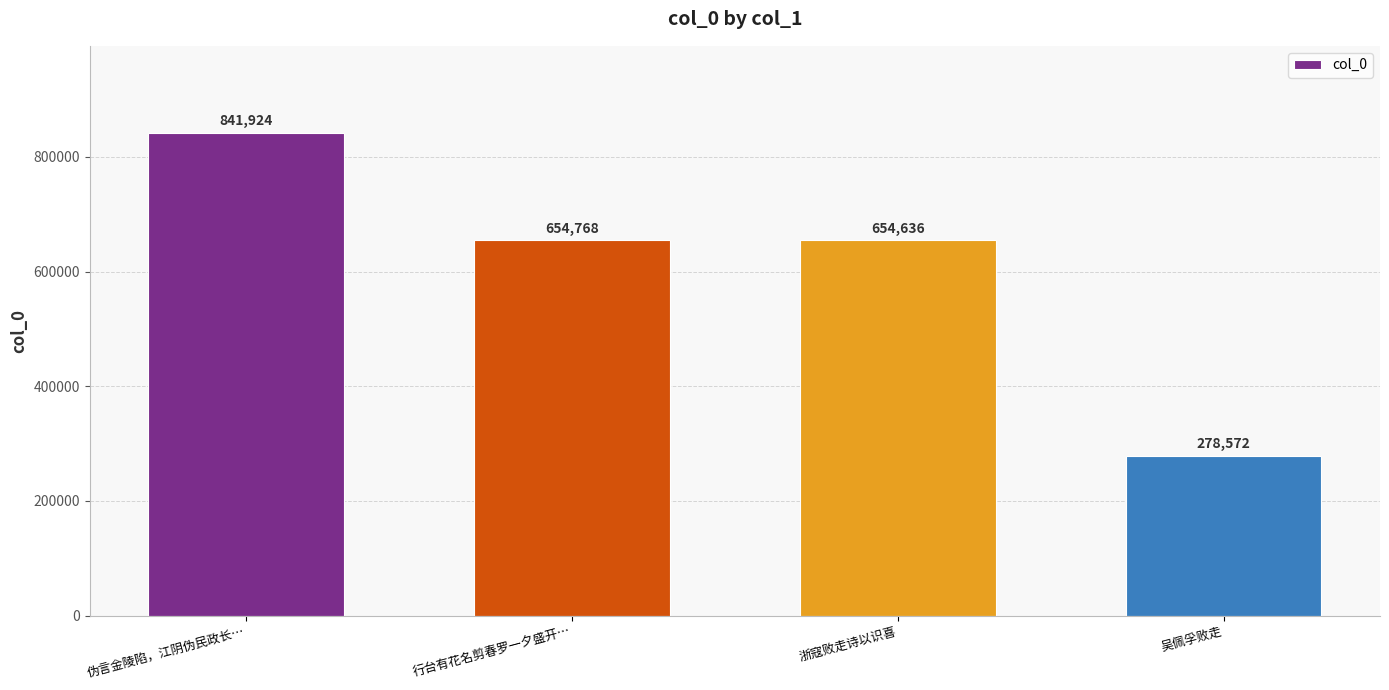

Count the number of categories in the chart.

4